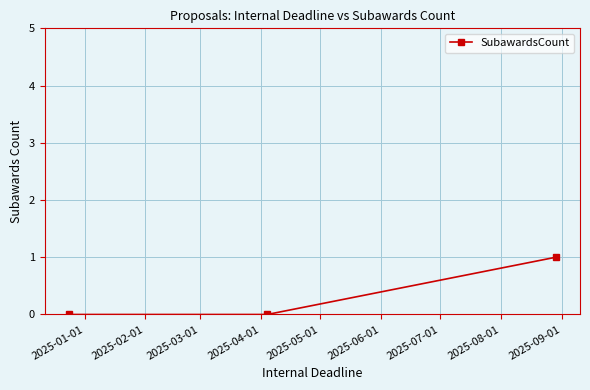

What is the value of the 3rd point from the left?

1